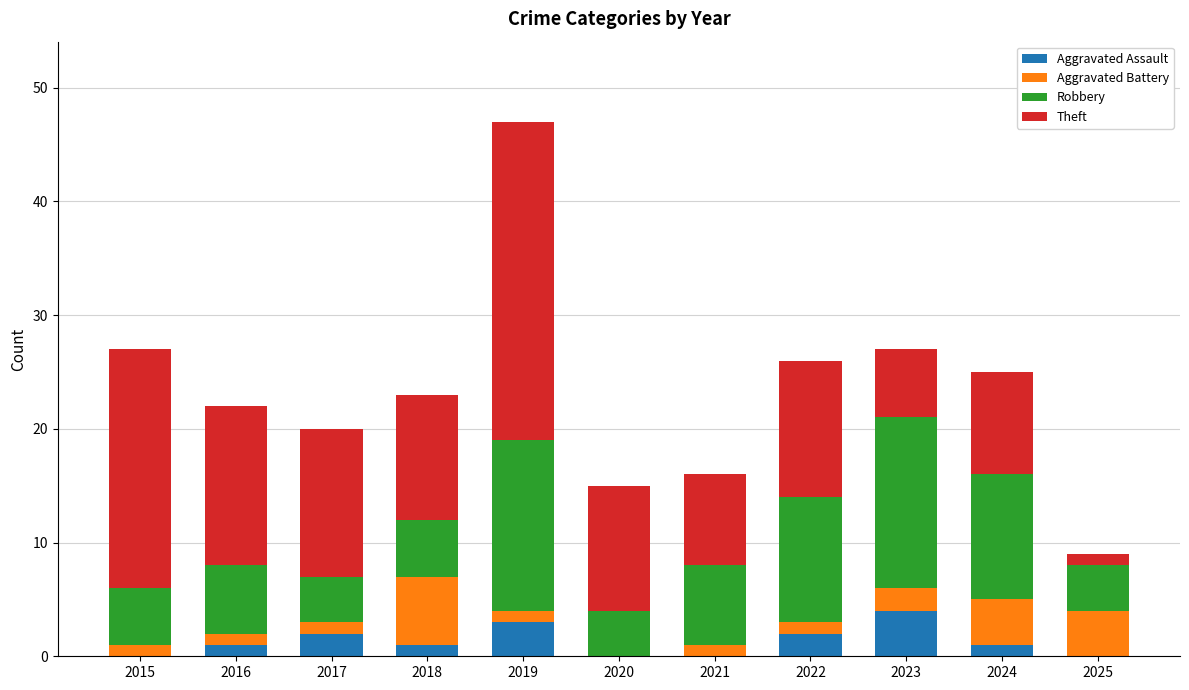

At which category is the sum across all series the highest?

2019